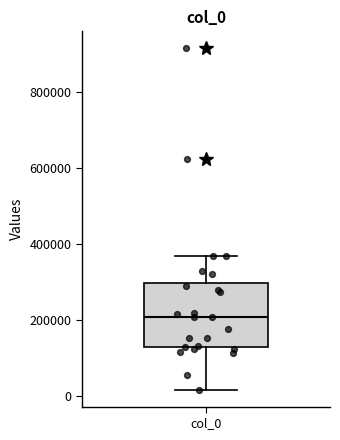

Where is the upper edge of the box for col_0 on the y-axis? The values are not printed on the chart, so give them approximately, as read against the axis.

300000